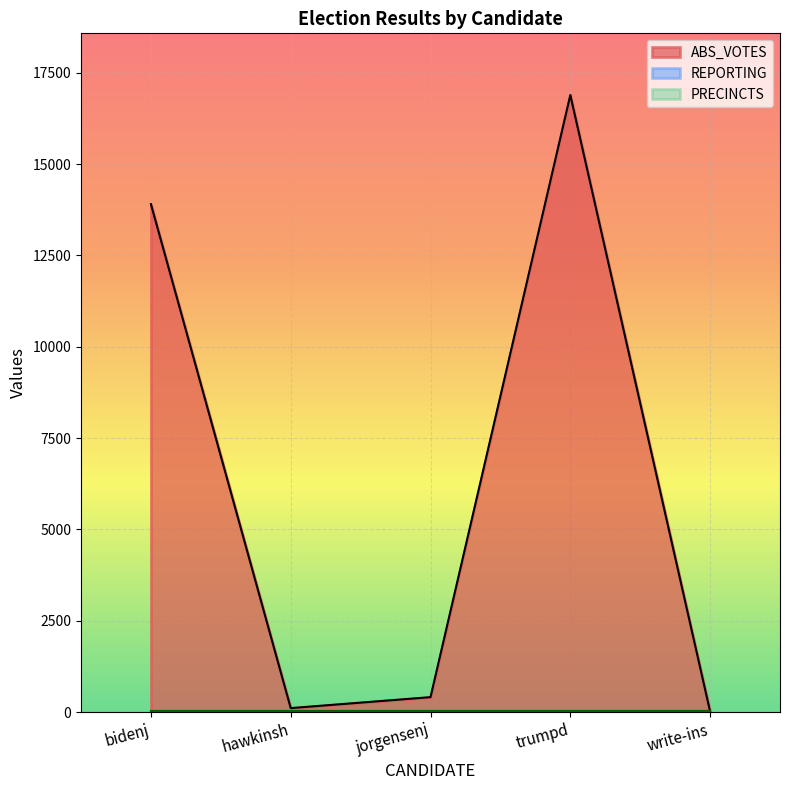

Reading right to left, list all the values displayed in this chart.

ABS_VOTES: write-ins=14	trumpd=16890	jorgensenj=407	hawkinsh=107	bidenj=13903
REPORTING: write-ins=23	trumpd=23	jorgensenj=23	hawkinsh=23	bidenj=23
PRECINCTS: write-ins=23	trumpd=23	jorgensenj=23	hawkinsh=23	bidenj=23